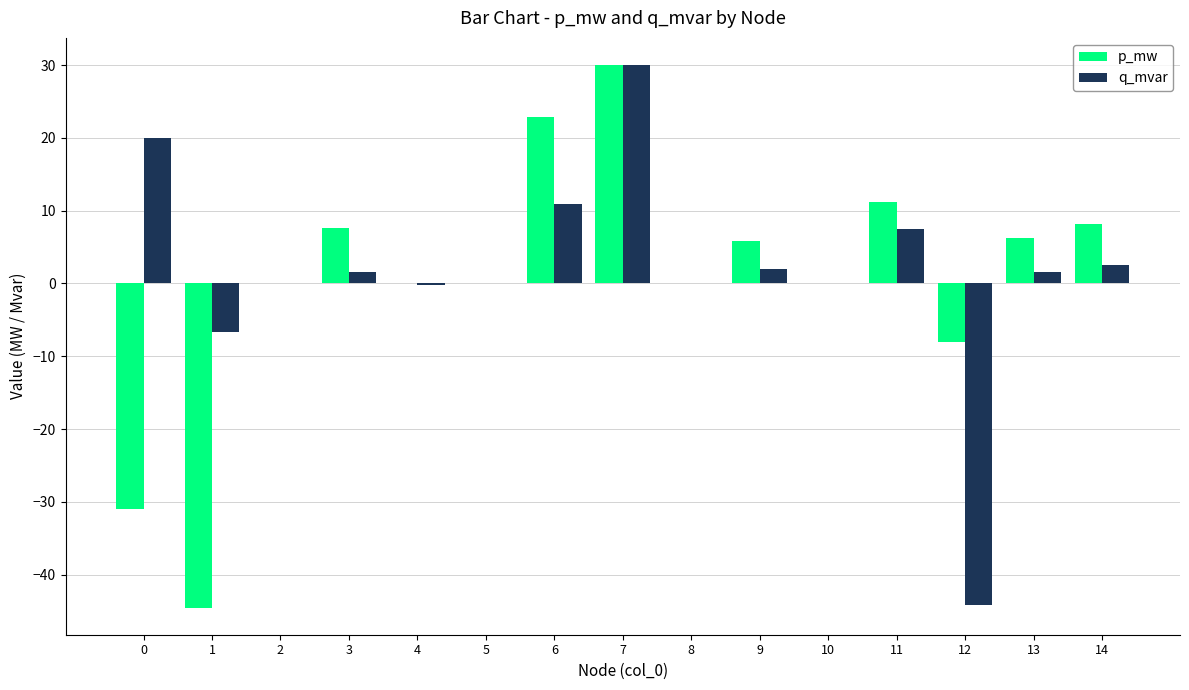

The q_mvar series shows 30.0 at 7. True or false?

True